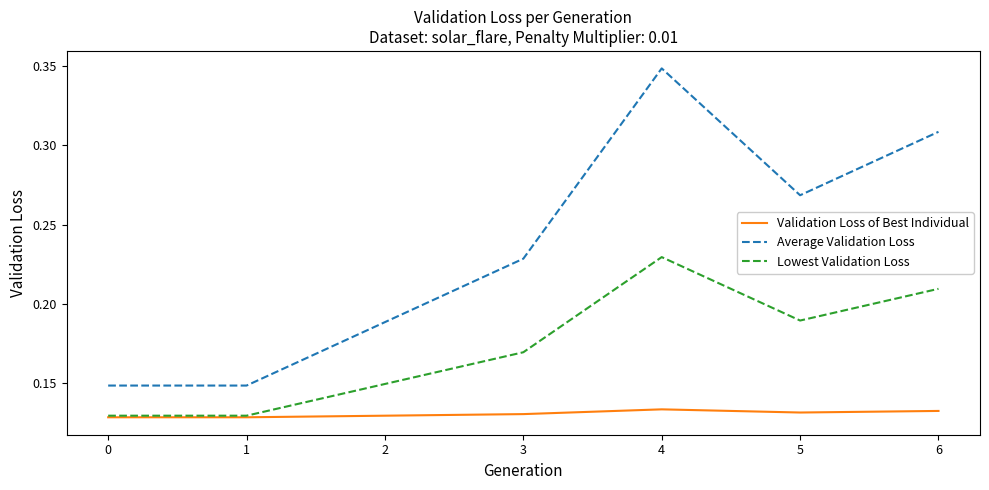

Rank the series at 2 from lowest to highest value.

Validation Loss of Best Individual, Lowest Validation Loss, Average Validation Loss